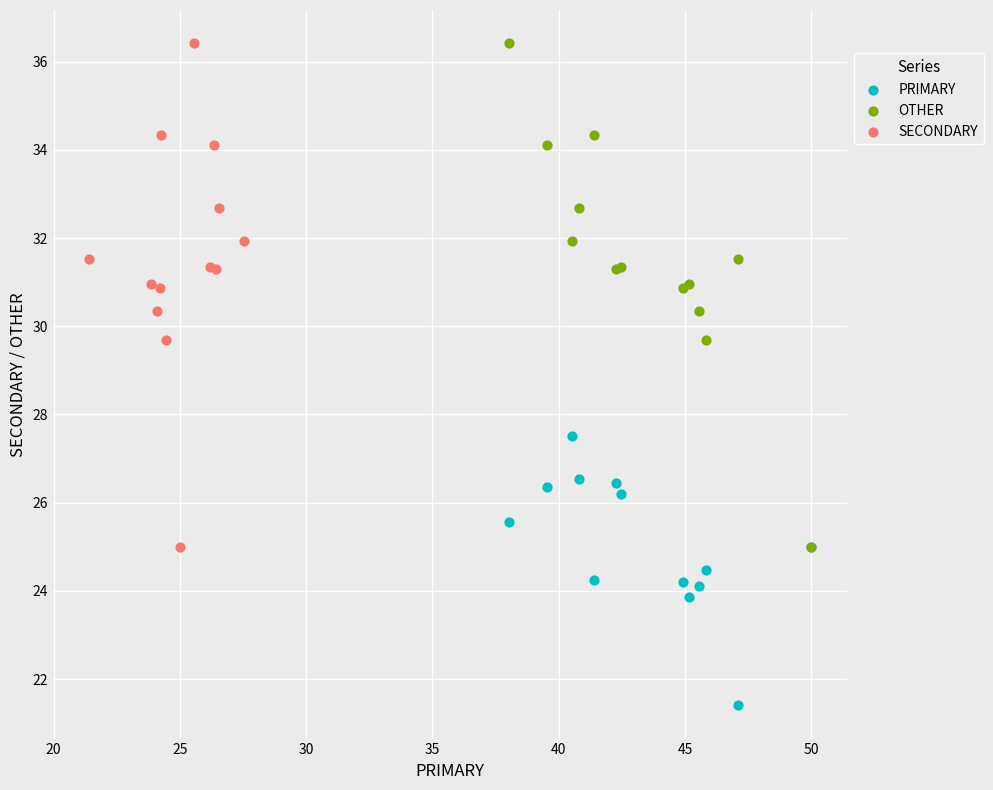

What are all the series names shown in the legend?

PRIMARY, OTHER, SECONDARY